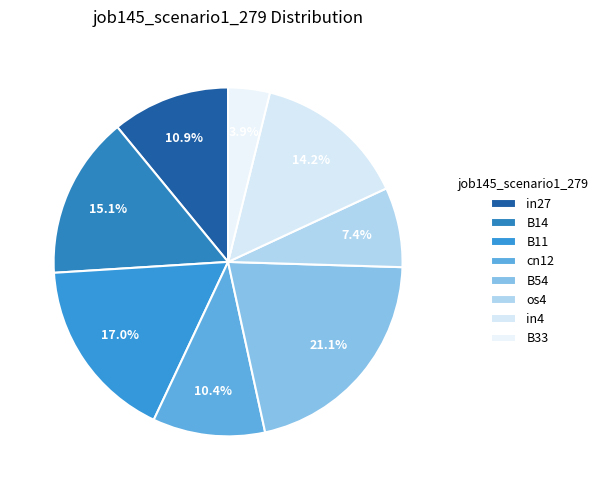

To the nearest percent, what is the average slice percentage?

12%